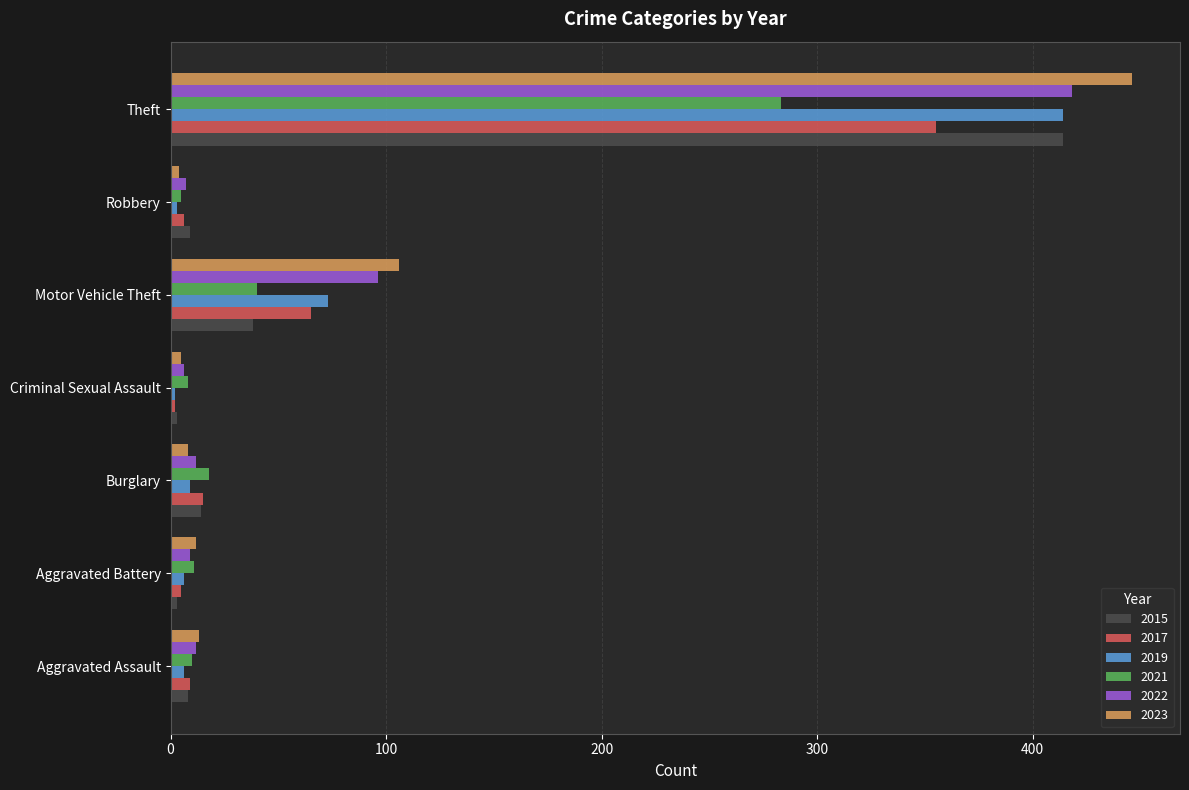

What is the spread (max minus min) of values at Burglary?

10